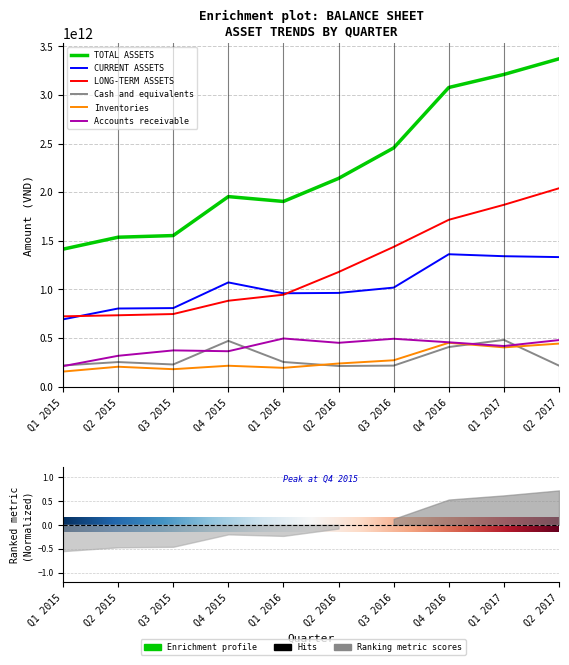

Reading right to left, transcribe all the data shown in this chart.

TOTAL ASSETS: 3372708212260	3211657681810	3077615978737	2455694876426	2142126356798	1904834018459	1954764678040	1553833319587	1536809645306	1413882374879
CURRENT ASSETS: 1332235848924	1341363361327	1361646469010	1018329501246	963666994852	959794975336	1071561008455	807544281524	803203987346	691350924610
LONG-TERM ASSETS: 2040472363336	1870294320483	1715969509727	1437365375180	1178459361946	945039043123	883203669585	746289038063	733605657960	722531450269
Cash and equivalents: 215304877872	480029324770	406676809154	215527556511	211652620139	252813635649	470061718120	227200512276	252136929527	216882657990
Inventories: 442176429679	403169362314	450591281857	270402440661	237151347460	192655801417	214186555570	178726022264	203971928011	154212536871
Accounts receivable: 478263090618	417176493592	455567565640	491816358636	450225705752	494856285883	363509670487	372123722388	316598003829	209994544135